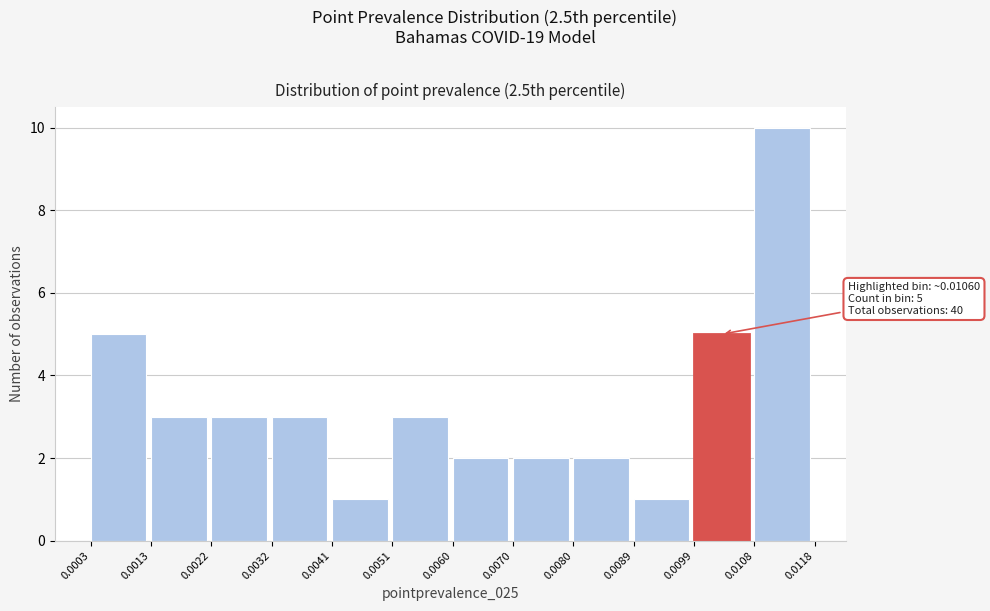

Over which range of the x-axis is the bar tallest?

0.0108 to 0.0118